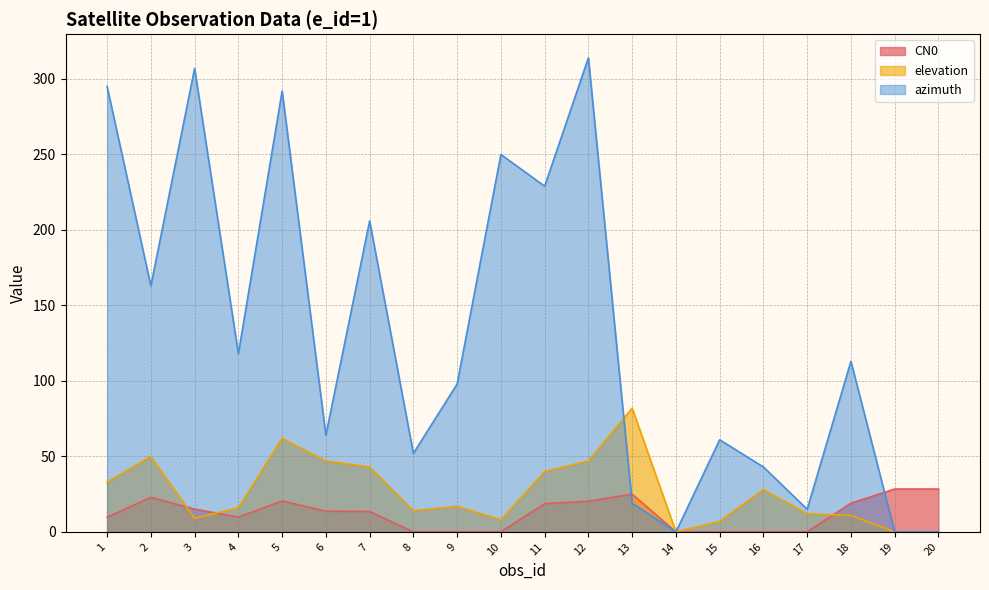

Reading left to right, transcribe all the data shown in this chart.

CN0: 1=9.7	2=22.9	3=15.1	4=9.8	5=20.5	6=13.7	7=13.5	8=0.0	9=0.0	10=0.0	11=18.7	12=20.3	13=25.0	14=0.0	15=0.0	16=0.0	17=0.0	18=19.0	19=28.4	20=28.4
elevation: 1=33.0	2=50.0	3=9.0	4=16.0	5=62.0	6=47.0	7=43.0	8=14.0	9=17.0	10=8.0	11=40.0	12=47.0	13=82.0	14=0.0	15=7.0	16=28.0	17=12.0	18=11.0	19=0.0	20=0.0
azimuth: 1=295.0	2=163.0	3=307.0	4=118.0	5=292.0	6=64.0	7=206.0	8=52.0	9=98.0	10=250.0	11=229.0	12=314.0	13=19.0	14=0.0	15=61.0	16=43.0	17=15.0	18=113.0	19=0.0	20=0.0